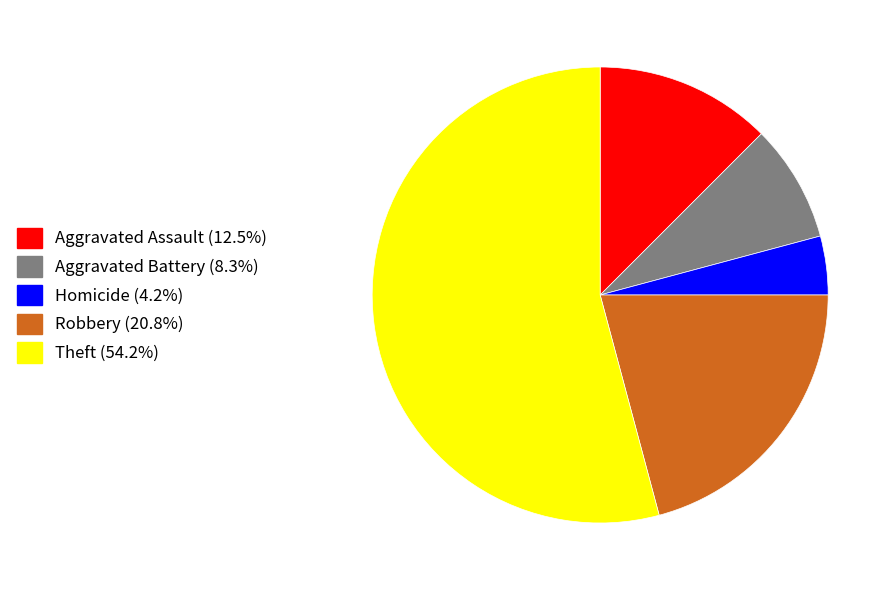

Does Aggravated Assault (12.5%) represent more than half of the total?

No